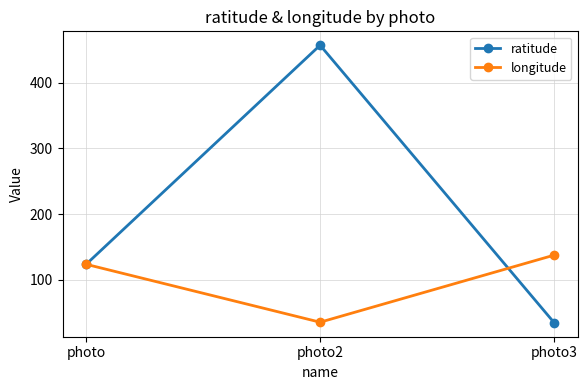

Reading left to right, extract all data points from this chart.

ratitude: photo=123.5	photo2=456.8	photo3=34.7
longitude: photo=123.8	photo2=35.7	photo3=137.7